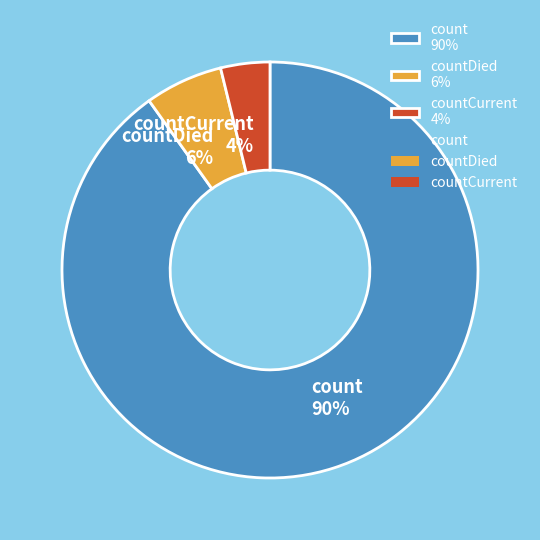

What is the majority slice?

count 90%